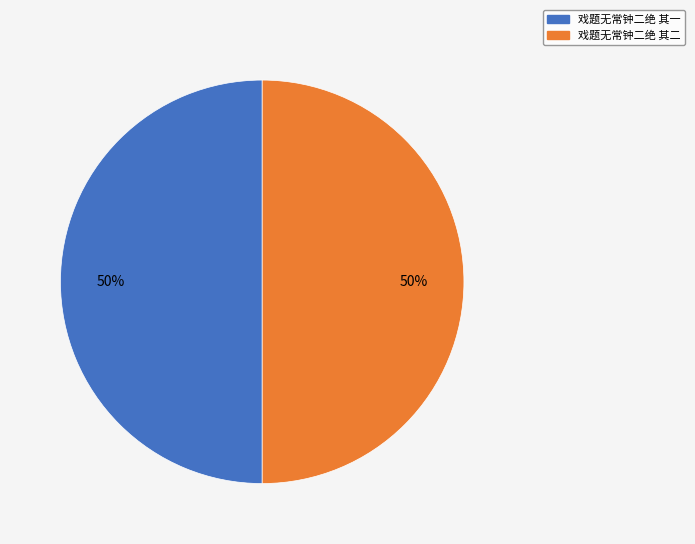

To the nearest percent, what is the combined percentage of 戏题无常钟二绝 其一 and 戏题无常钟二绝 其二?

100%